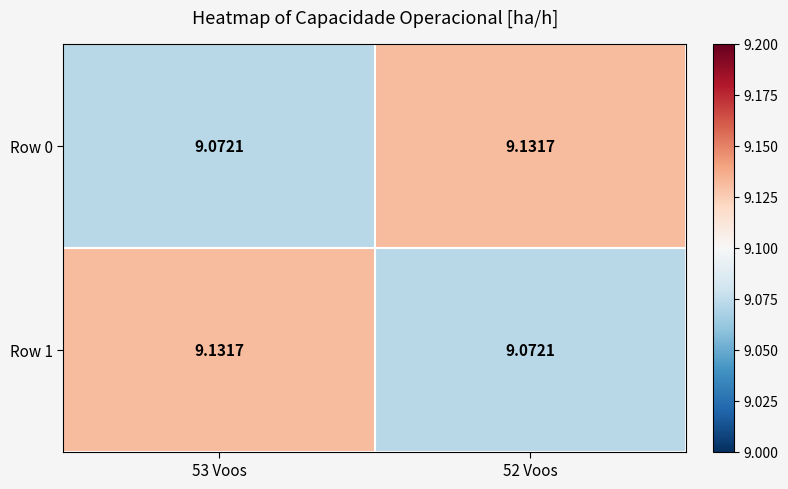

Is the value of Row 0 at 52 Voos greater than the value of Row 1 at 52 Voos?

Yes